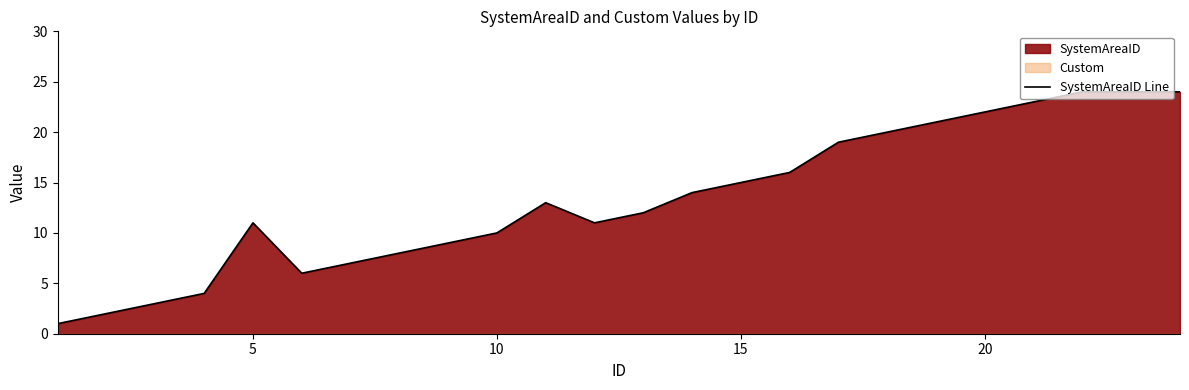

True or false: SystemAreaID Line has a value of 15 at 15.

True